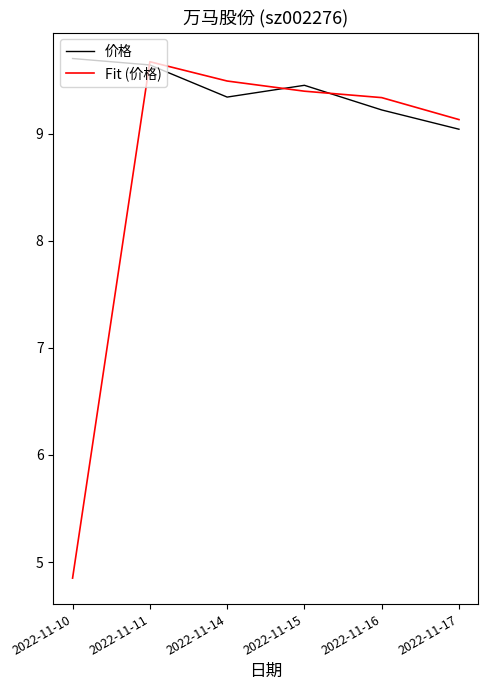

Is it true that 价格 equals 9.2 at 2022-11-16?

True